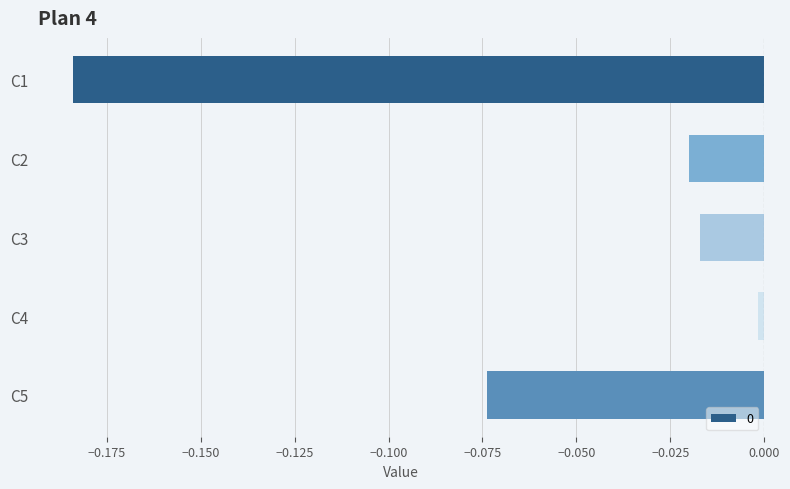

List the labels in order of value, smallest first.

C1, C5, C2, C3, C4